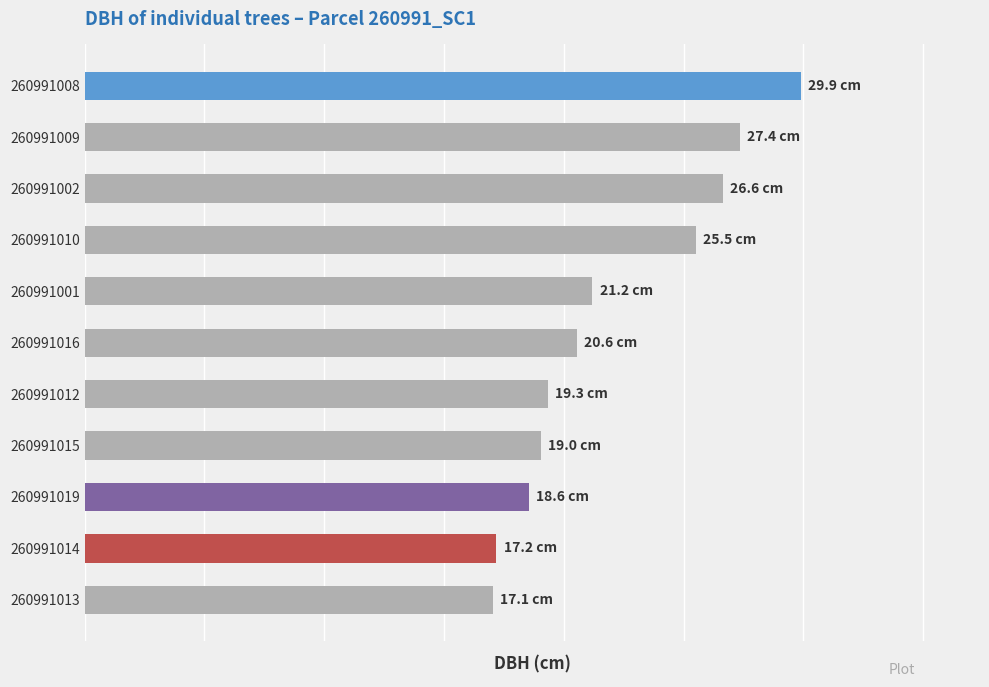

Does the chart contain any negative values?

No